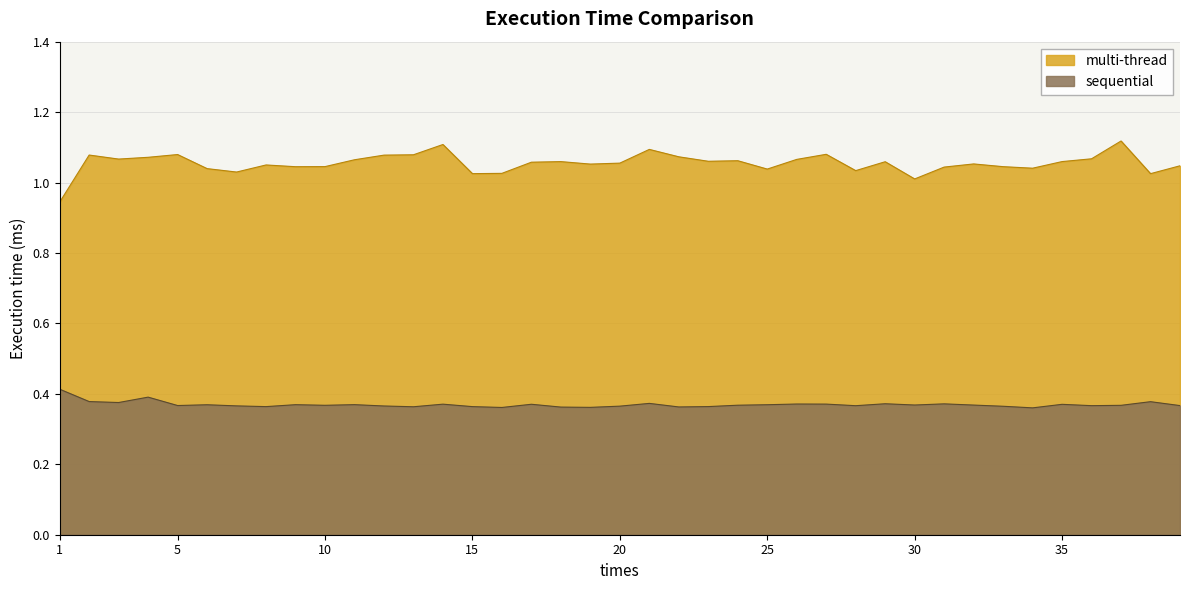

Reading left to right, extract all data points from this chart.

sequential: 0.4	0.4	0.4	0.4	0.4	0.4	0.4	0.4	0.4	0.4	0.4	0.4	0.4	0.4	0.4	0.4	0.4	0.4	0.4	0.4	0.4	0.4	0.4	0.4	0.4	0.4	0.4	0.4	0.4	0.4	0.4	0.4	0.4	0.4	0.4	0.4	0.4	0.4	0.4
multi-thread: 0.9	1.1	1.1	1.1	1.1	1.0	1.0	1.0	1.0	1.0	1.1	1.1	1.1	1.1	1.0	1.0	1.1	1.1	1.1	1.1	1.1	1.1	1.1	1.1	1.0	1.1	1.1	1.0	1.1	1.0	1.0	1.1	1.0	1.0	1.1	1.1	1.1	1.0	1.0